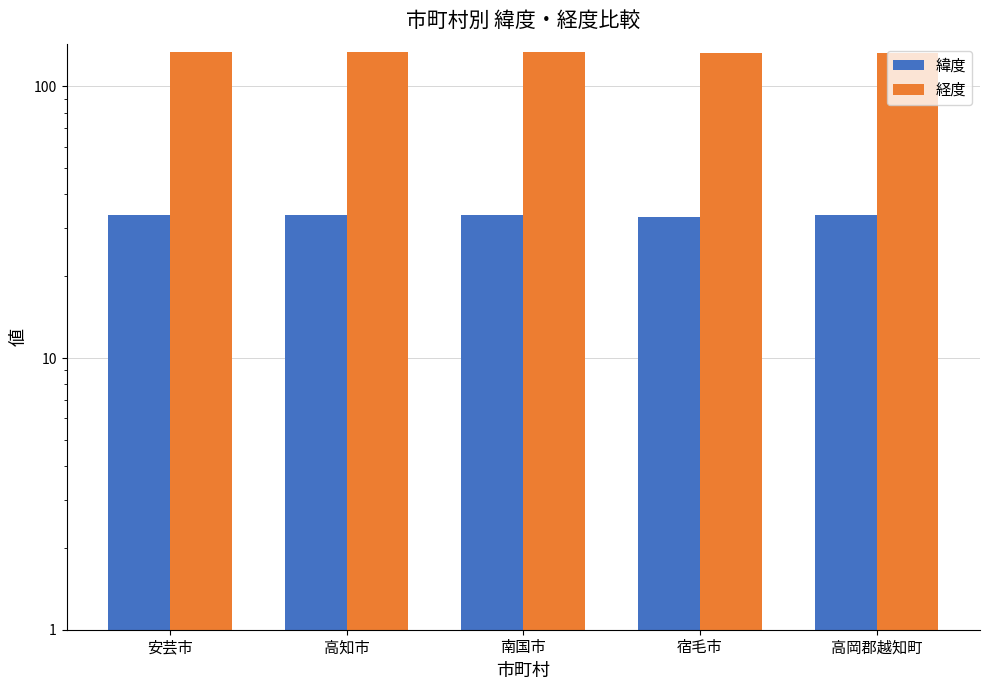

At which category does the chart reach its peak across all series?

安芸市